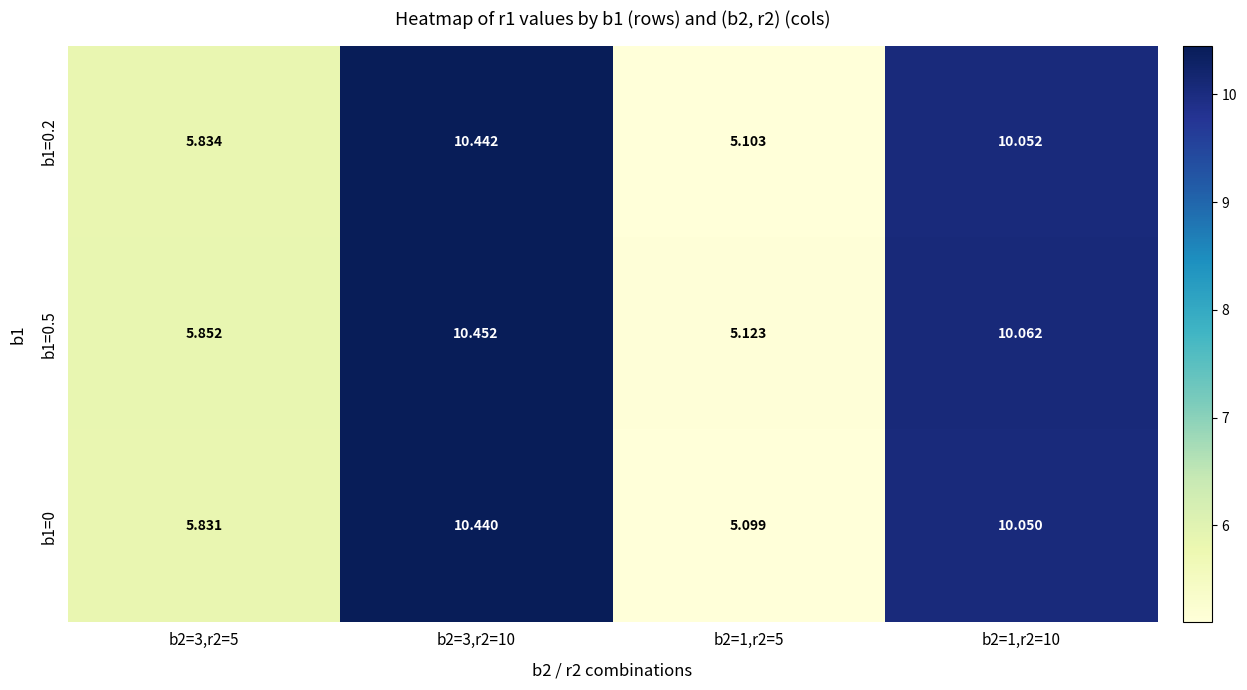

At how many categories does at least one series exceed 7?

2